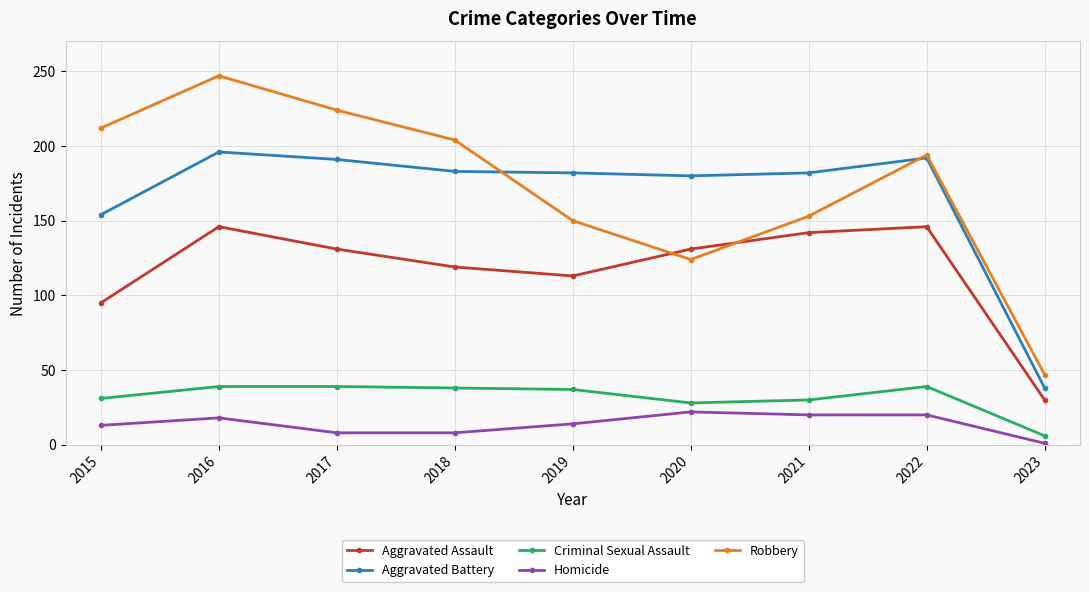

At which category is the sum across all series the highest?

2016